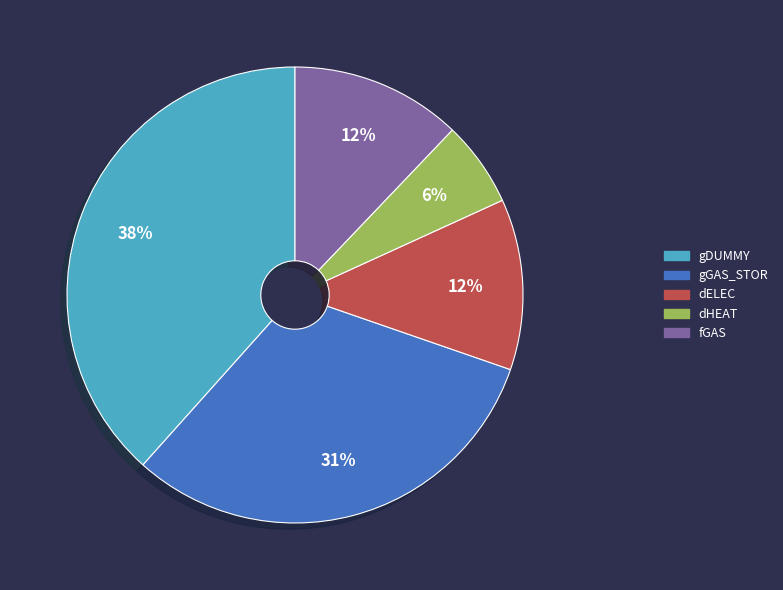

Is gDUMMY the majority of the pie?

No